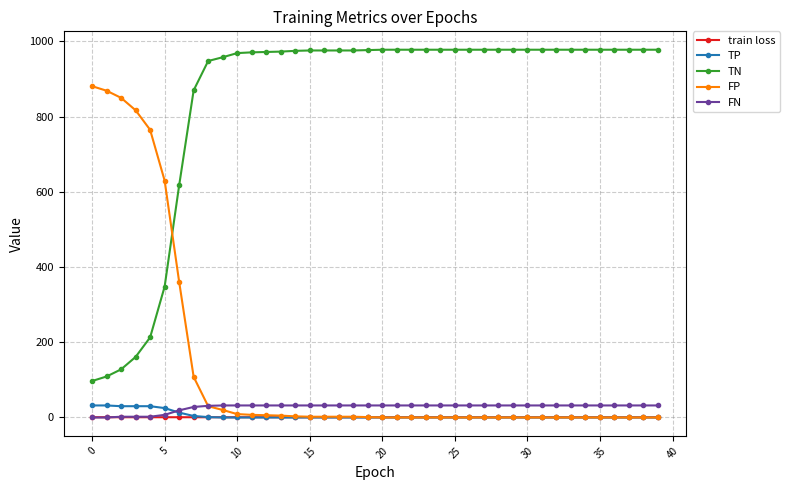

What is the maximum value shown in the chart?

978.0